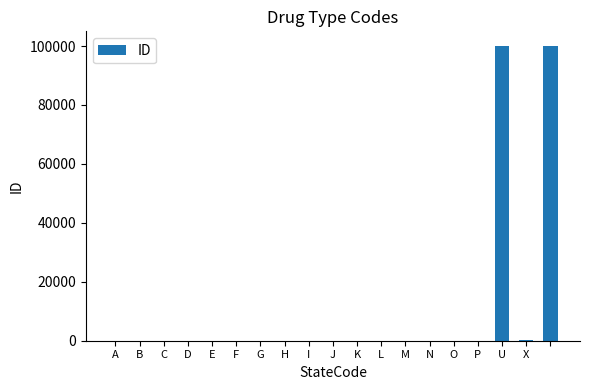

What is the maximum value shown in the chart?

99999